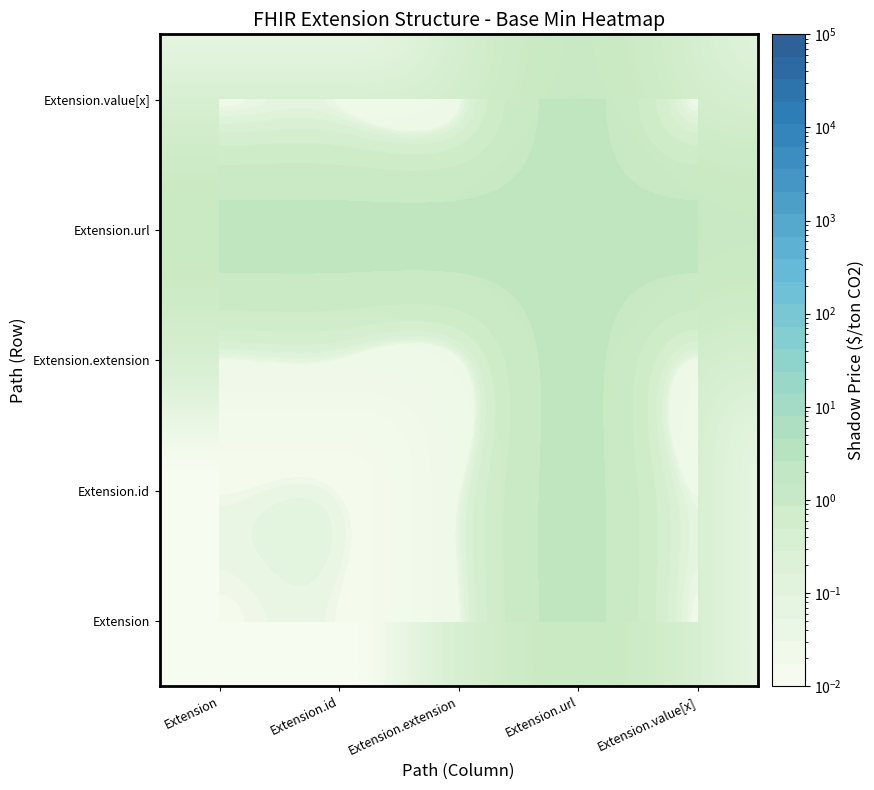

The value of Extension.id at Extension.value[x] is 0.0. True or false?

False